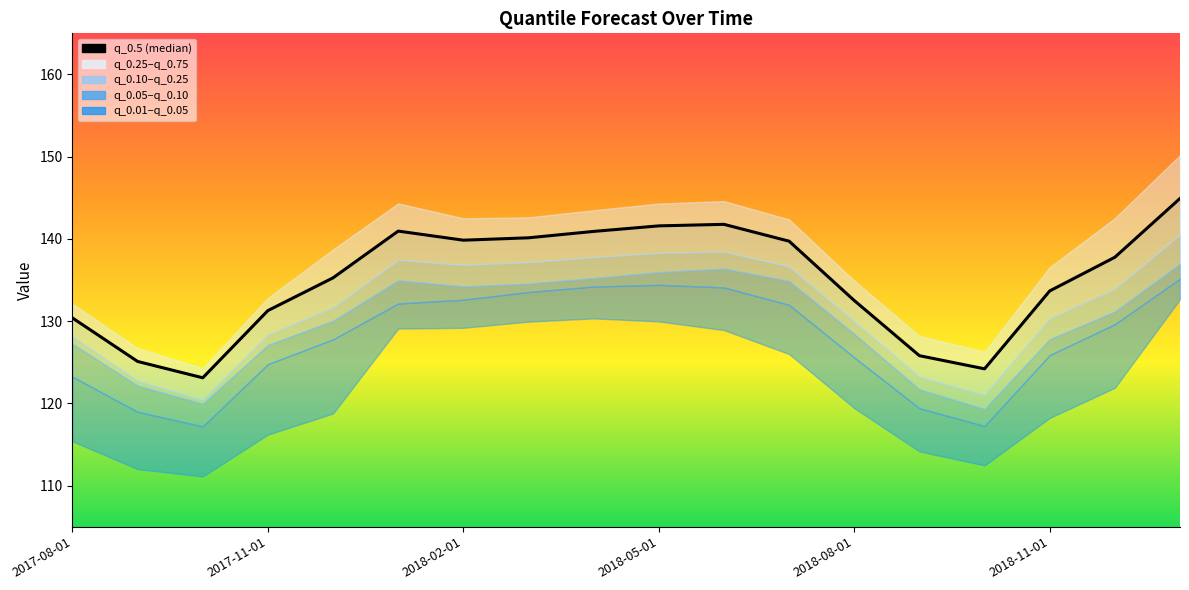

What is the sum of the values at 2018-05-01 and 2017-08-01?

272.0